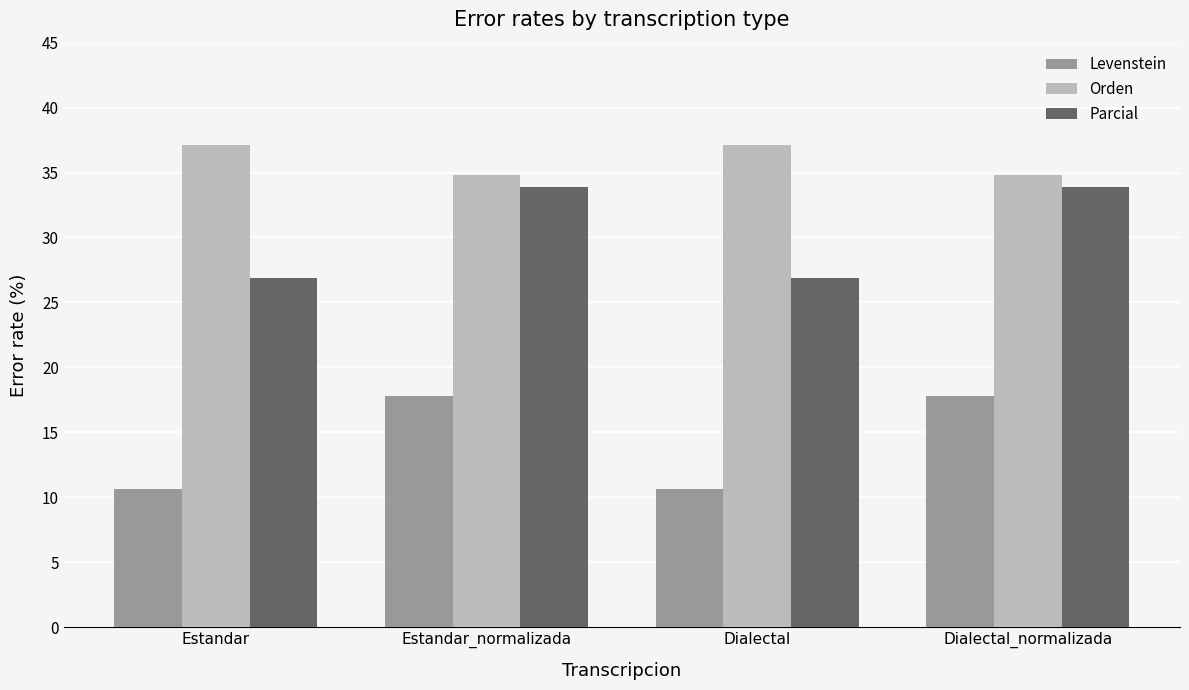

Which series has the widest spread of values?

Levenstein